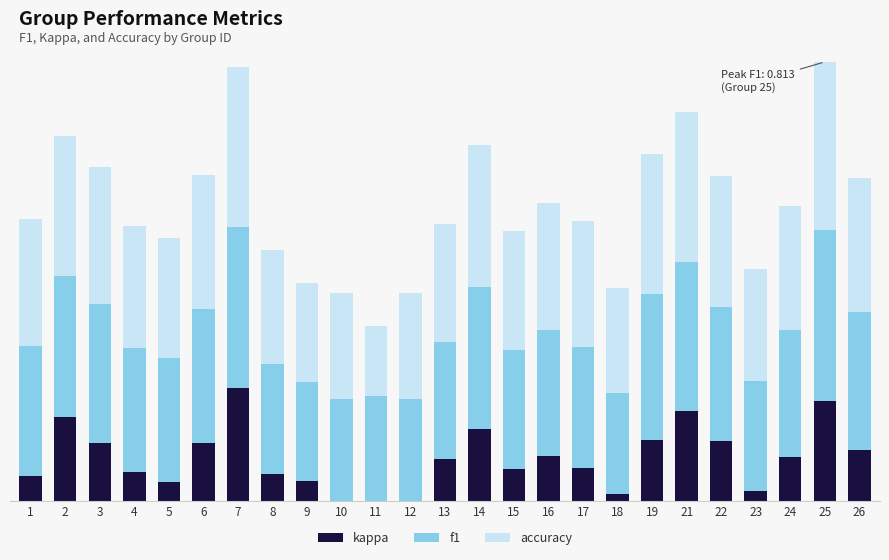

Which series has the widest spread of values?

kappa